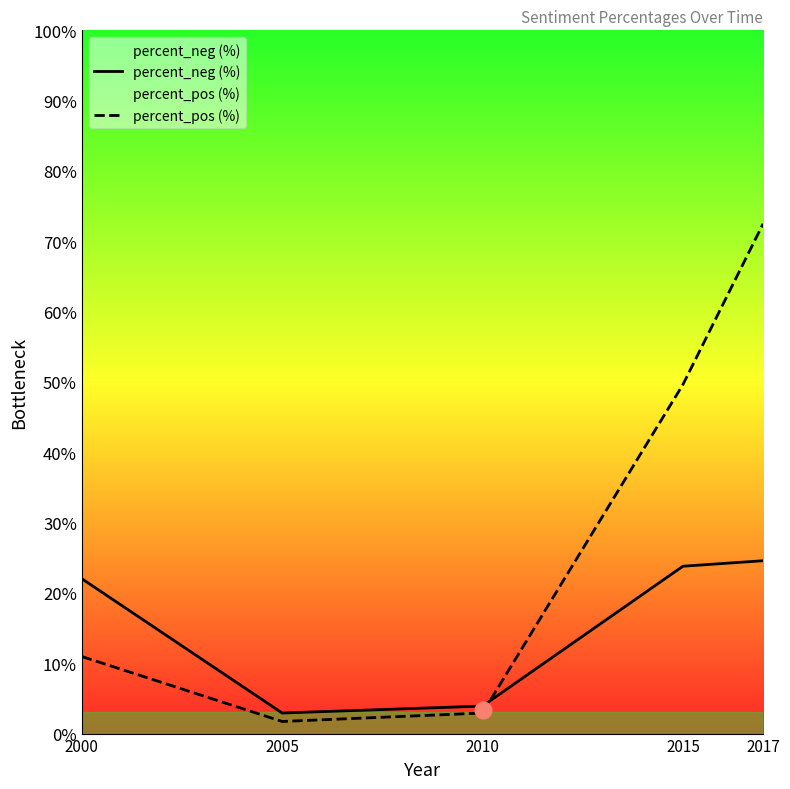

How many times do percent_neg (%) and percent_pos (%) cross each other?

1